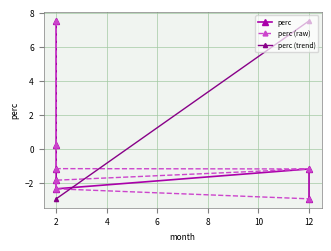

What is the value of the 3rd point from the left?

7.5